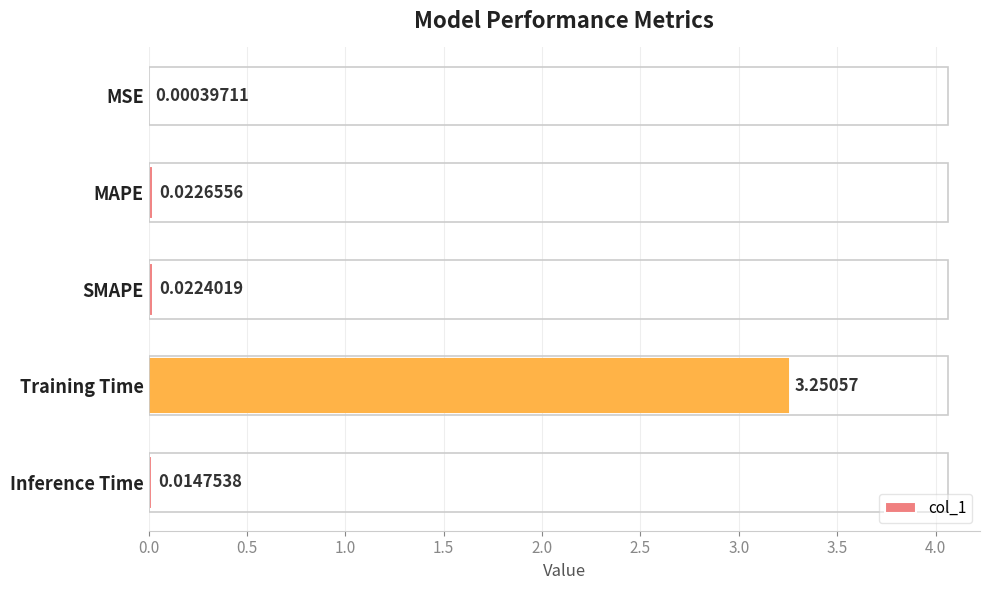

Where is the data nearest to the value 1?

MAPE